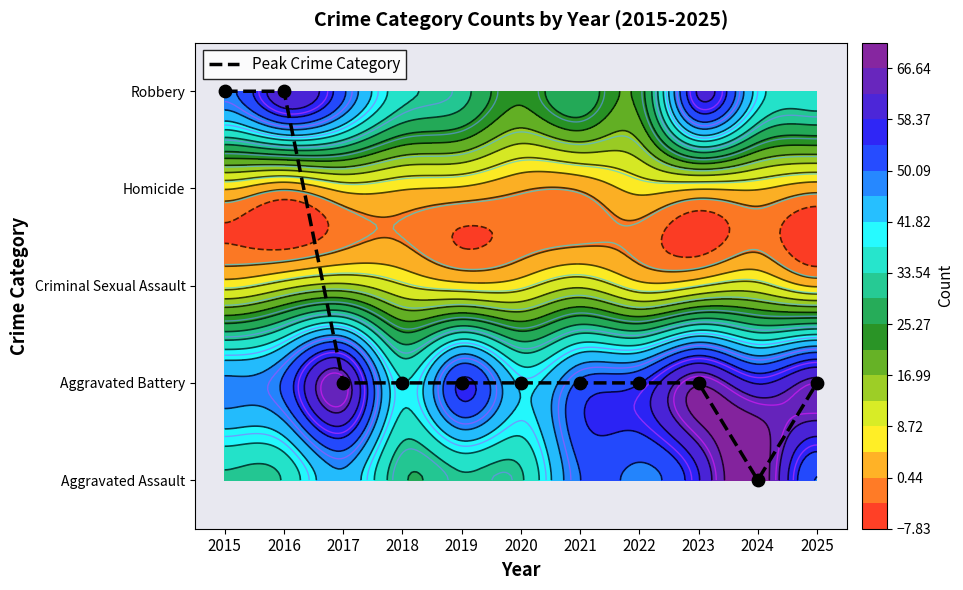

Between 2018 and 2020, which is larger?

2018